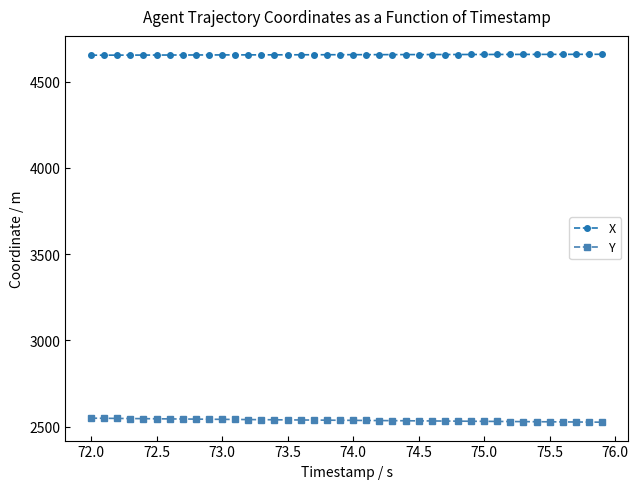

Which series has the largest total across all categories?

X